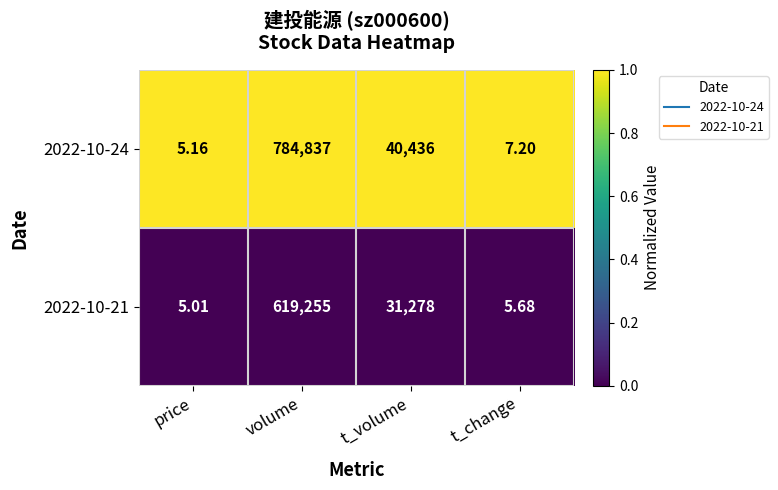

What is the maximum value shown in the chart?

784837.0